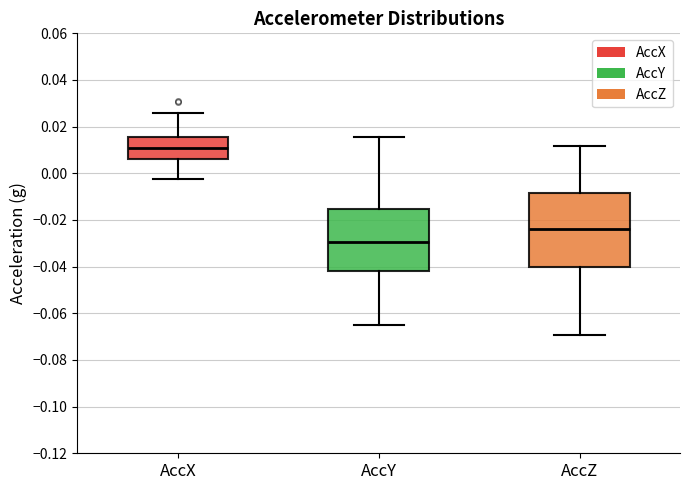

Reading left to right, read every box against the y-axis: the position of its median line, the range the box covers, and the ends of its whiskers. The values are not printed on the chart, so give them approximately, as read against the axis.

AccX: median 0.010, box 0.006 to 0.016, whiskers -0.002 to 0.026
AccY: median -0.030, box -0.042 to -0.016, whiskers -0.064 to 0.016
AccZ: median -0.024, box -0.040 to -0.008, whiskers -0.070 to 0.012